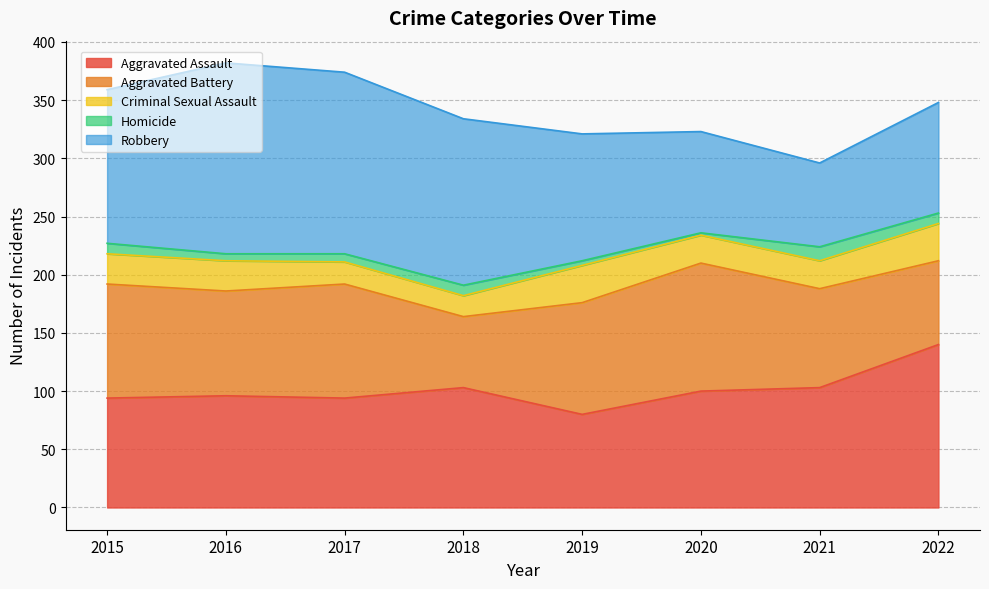

What is the difference between the maximum and minimum values in the Aggravated Assault series?

60